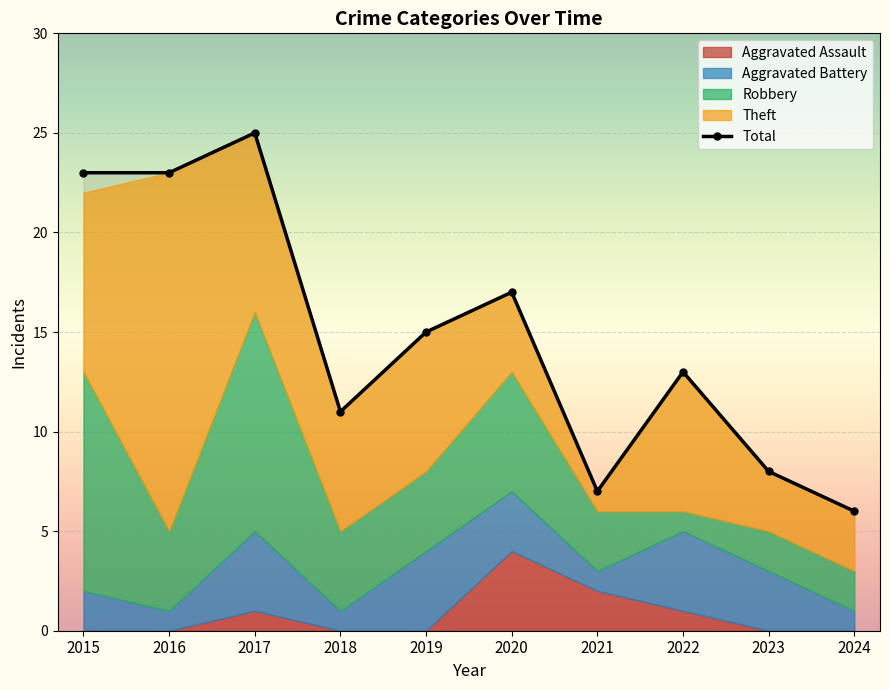

What is the average value of the Robbery series?

5